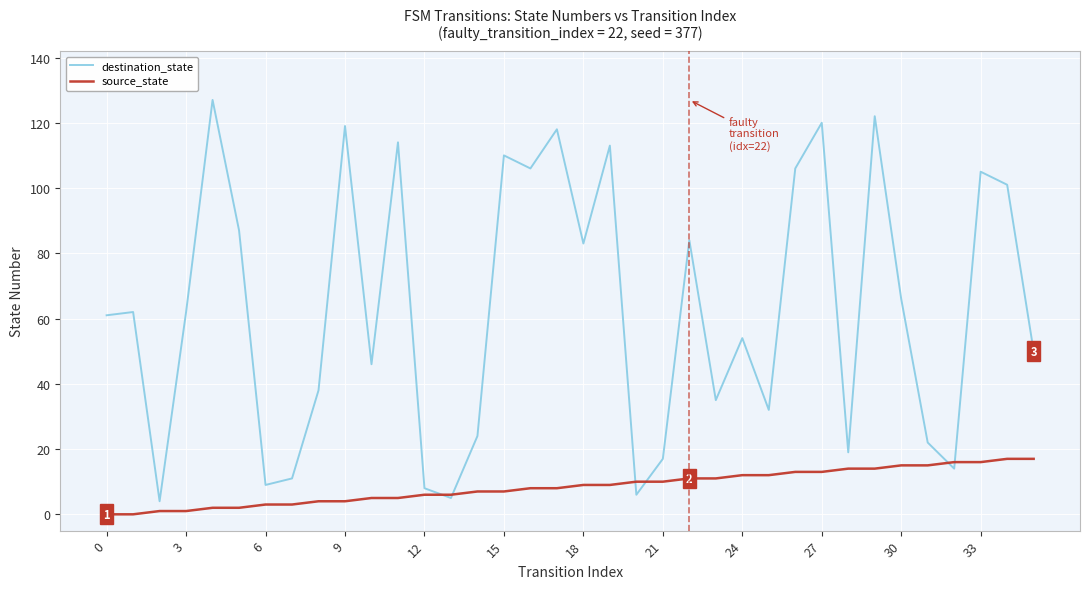

How many lines are shown in the chart?

2